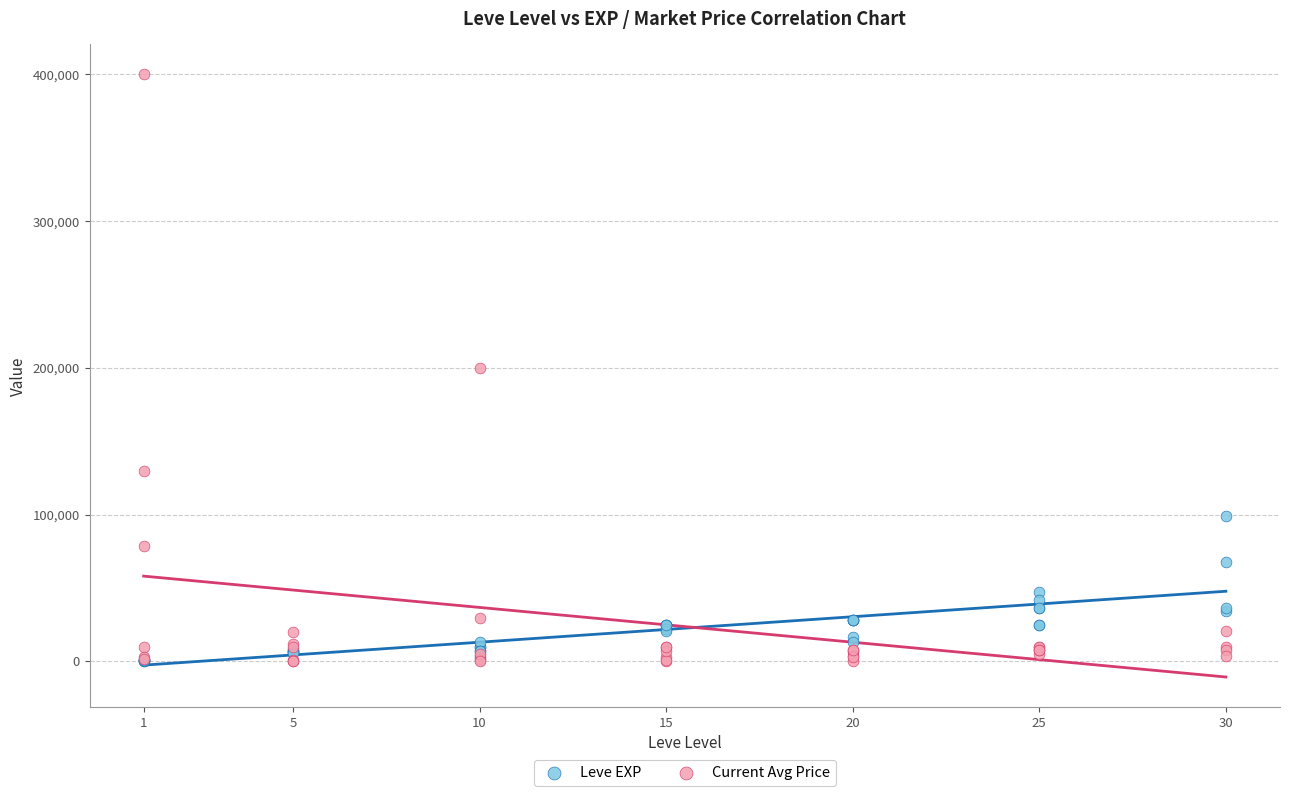

What are all the series names shown in the legend?

Leve EXP, Current Avg Price